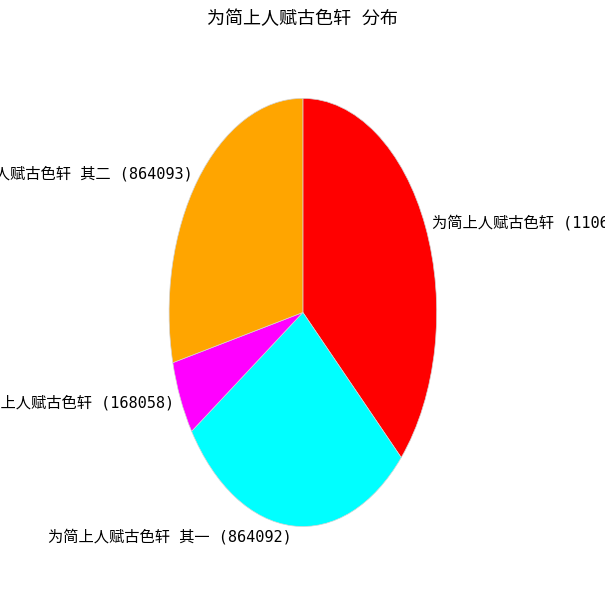

Is there any slice that represents more than half of the pie?

No